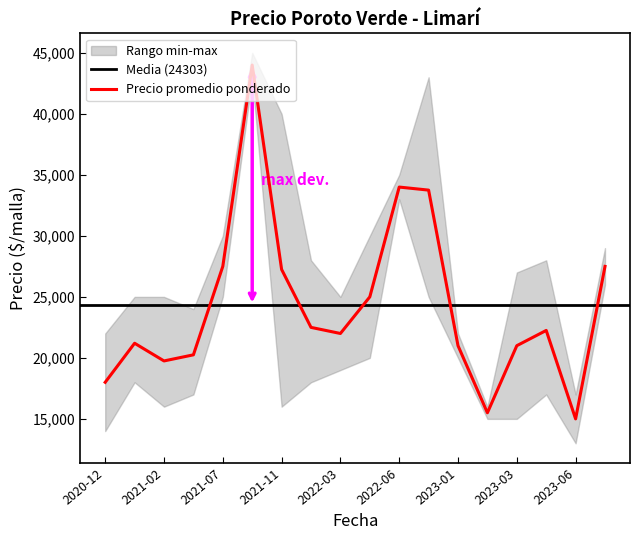

True or false: Precio minimo and Precio promedio ponderado intersect in this chart.

False